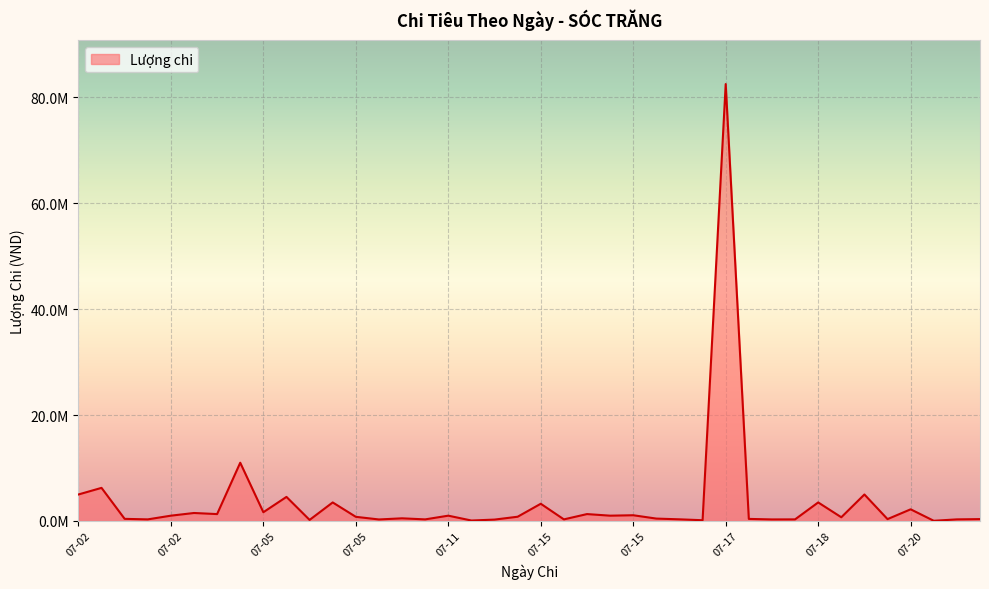

Does the chart have visible grid lines?

Yes